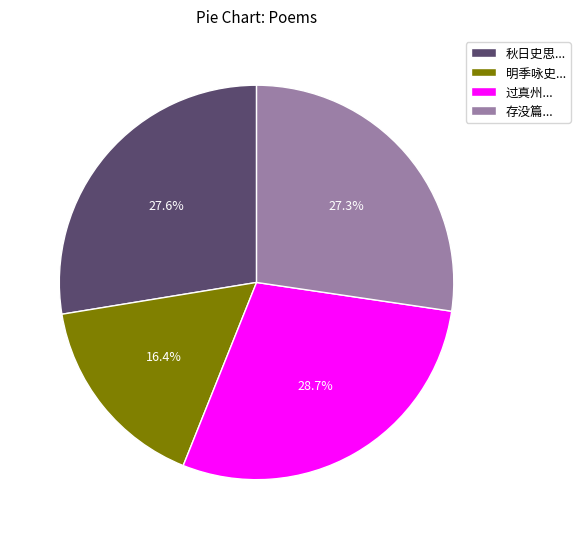

Between 明季咏史... and 存没篇..., which is larger?

存没篇...